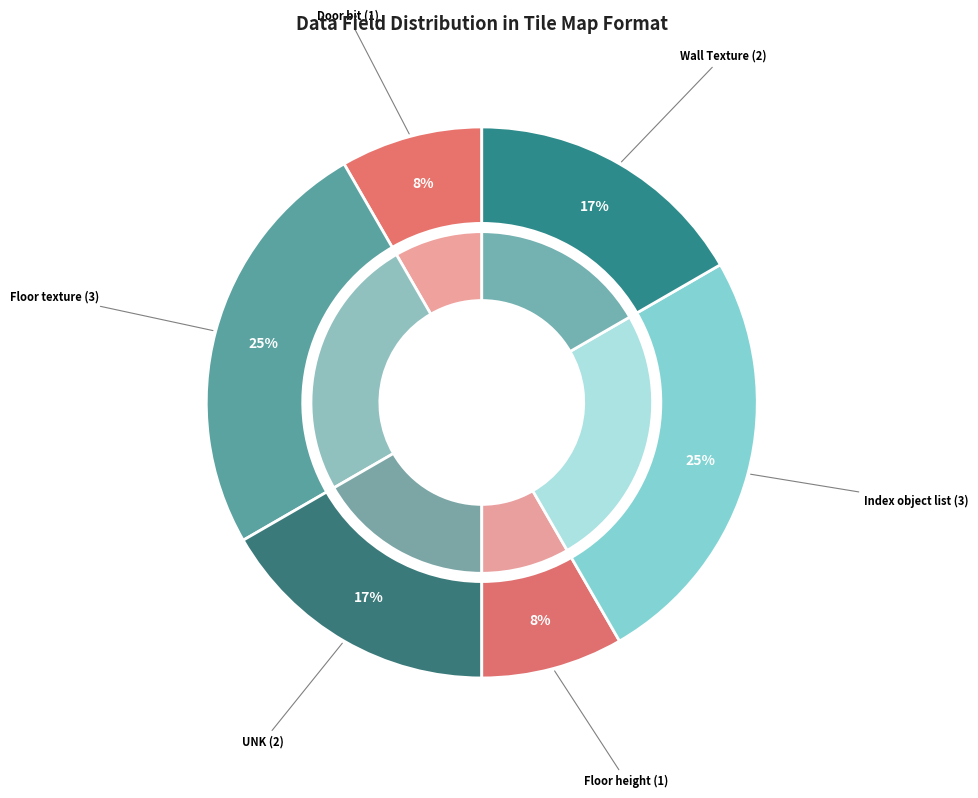

Combined, do Index object list and Floor texture account for over 50%?

No